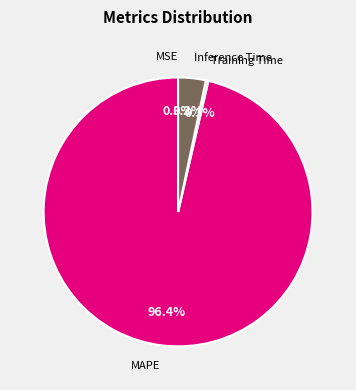

Is there any slice that represents more than half of the pie?

Yes